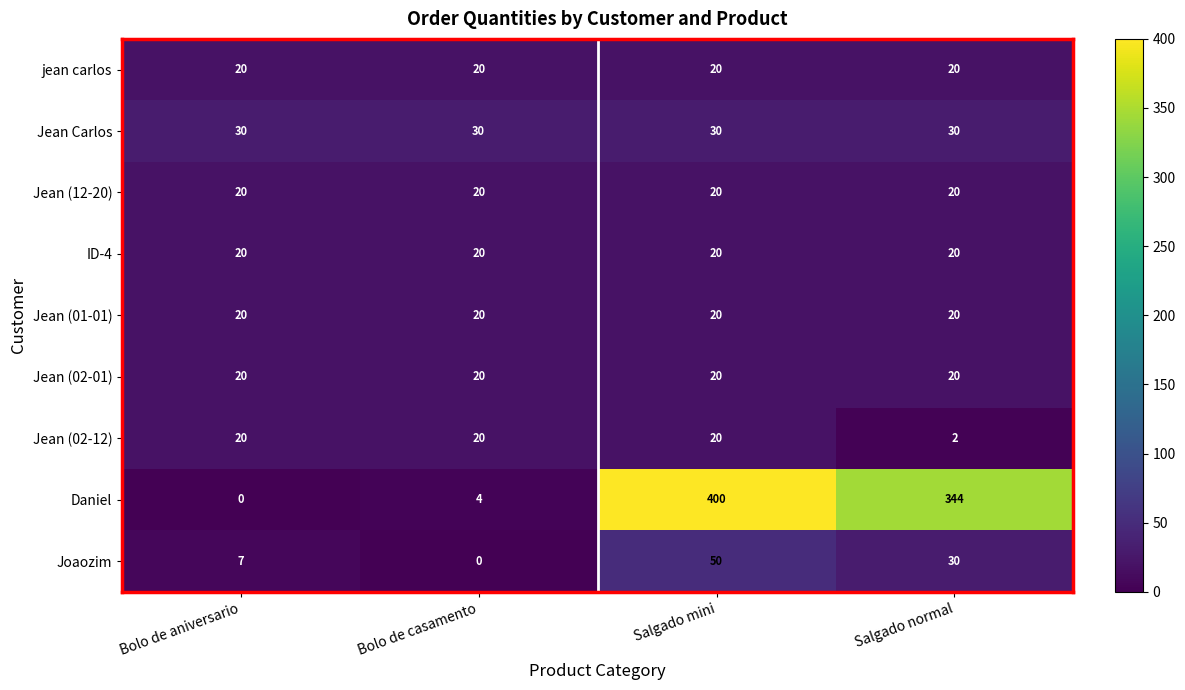

What is the approximate value of Jean (02-01) at Bolo de aniversario?

20